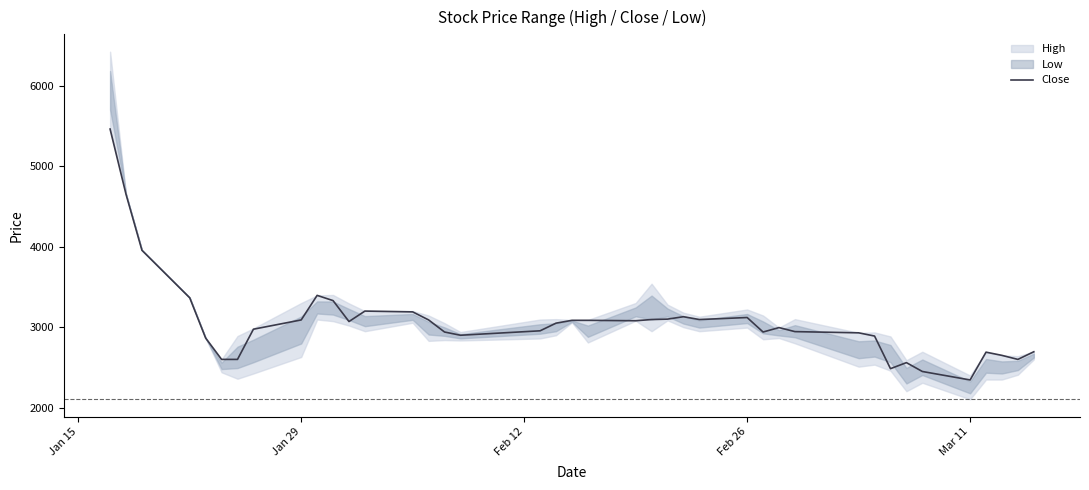

What is the minimum value for Close?

2345